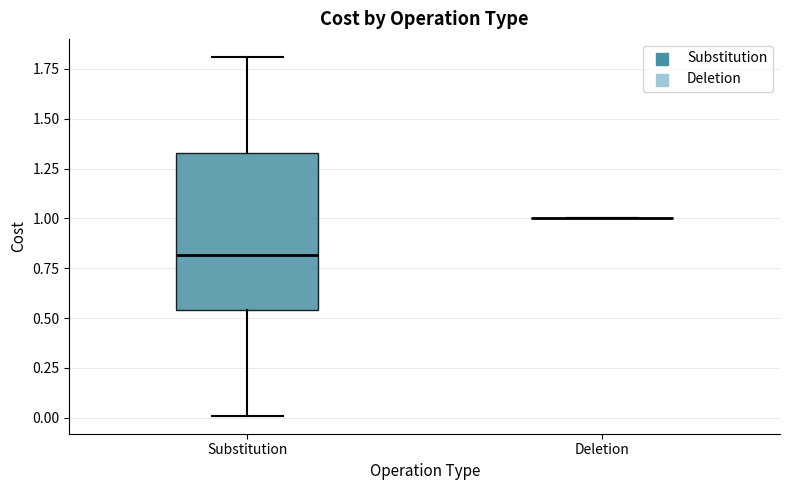

Where is the lower edge of the box for Substitution on the y-axis? The values are not printed on the chart, so give them approximately, as read against the axis.

0.55